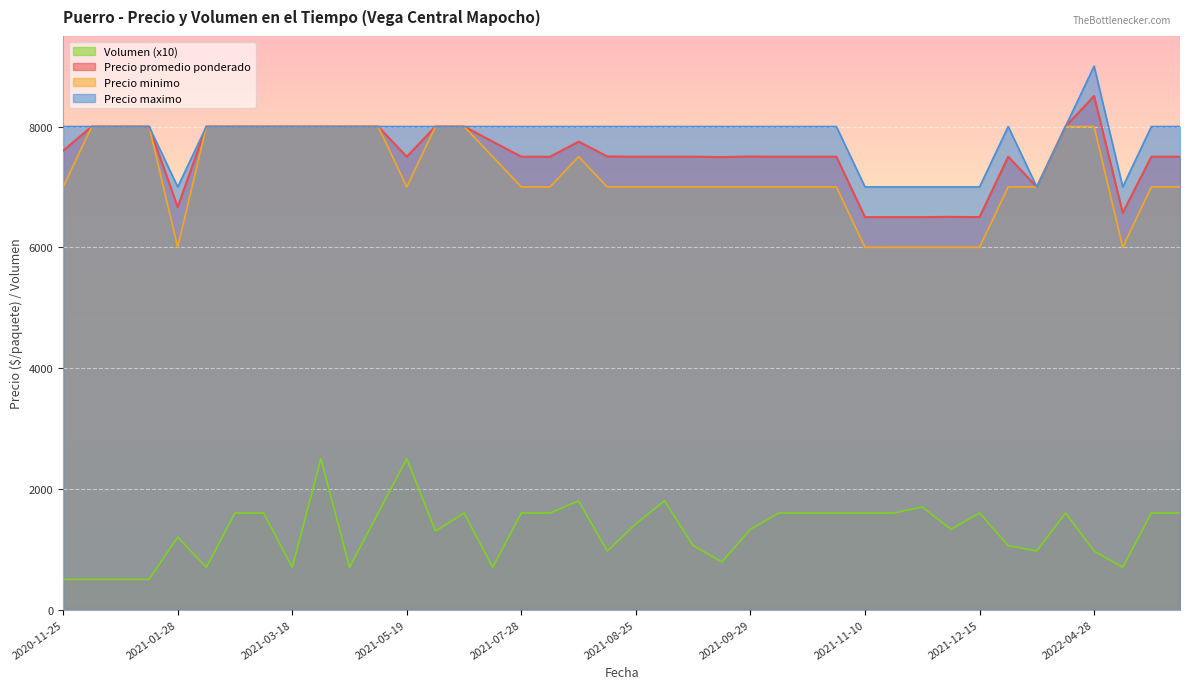

True or false: Precio minimo and Volumen intersect in this chart.

False